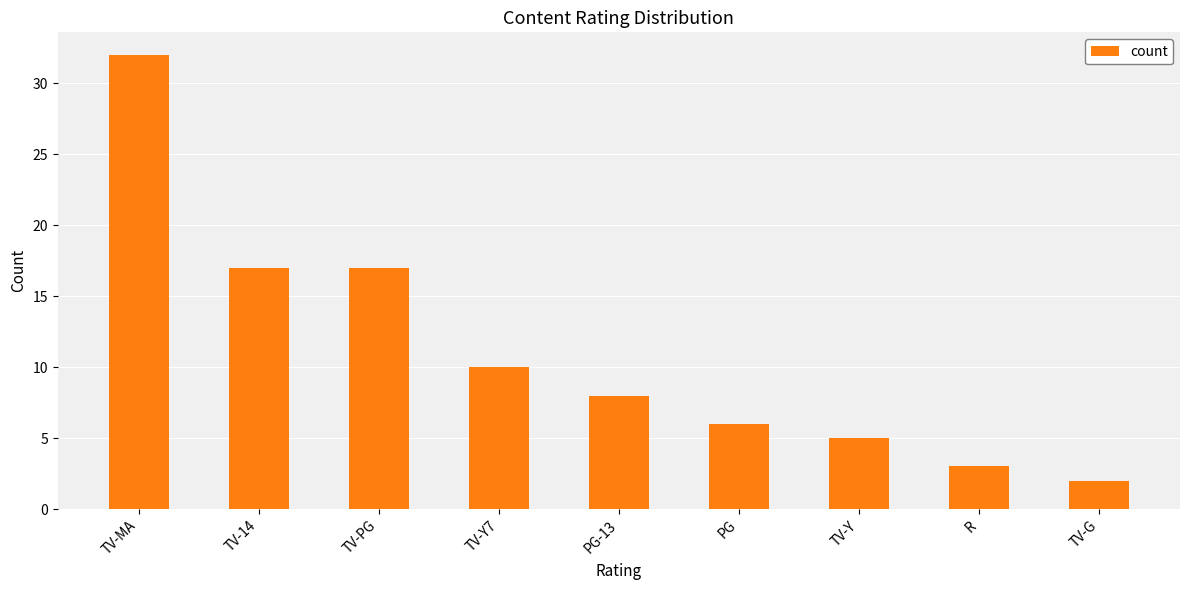

Count the number of categories in the chart.

9